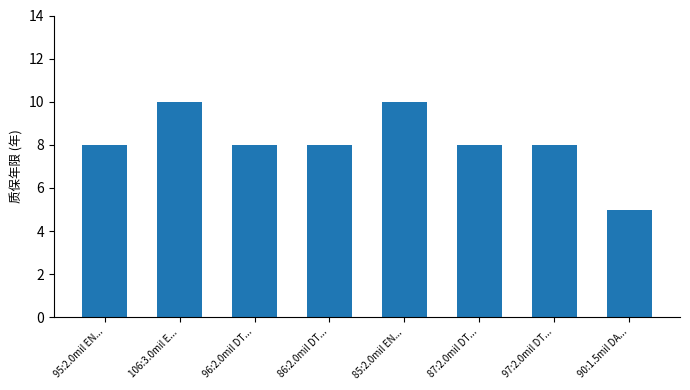

How many data points does each series have?

8